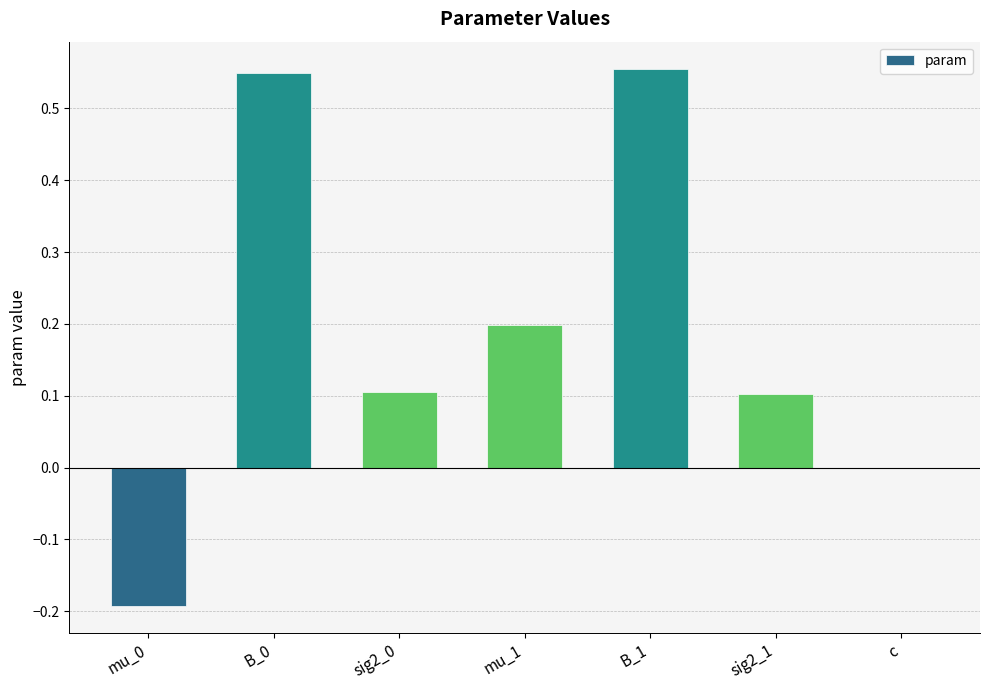

Are the bars horizontal?

No